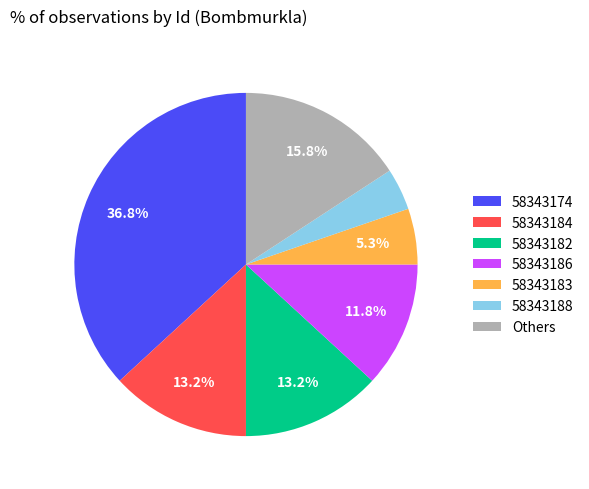

Between 58343174 and 58343183, which is larger?

58343174